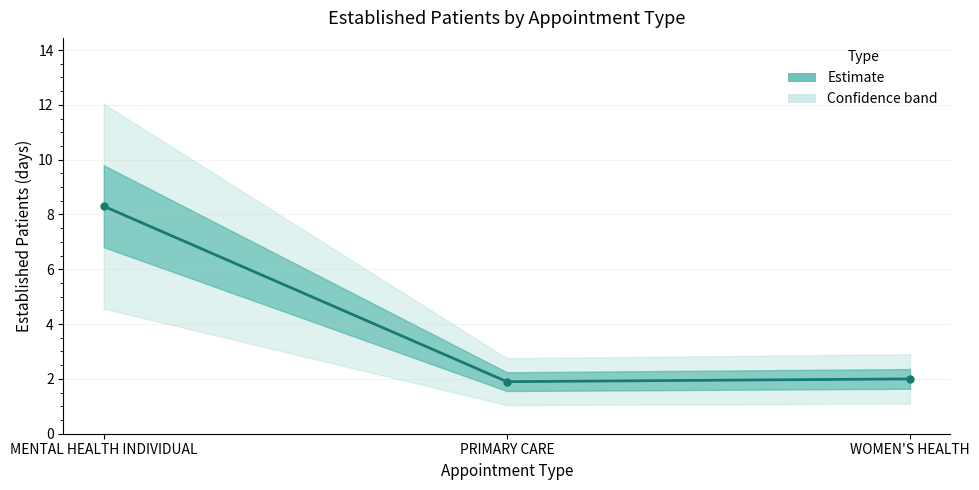

Between WOMEN'S HEALTH and PRIMARY CARE, which is larger?

WOMEN'S HEALTH